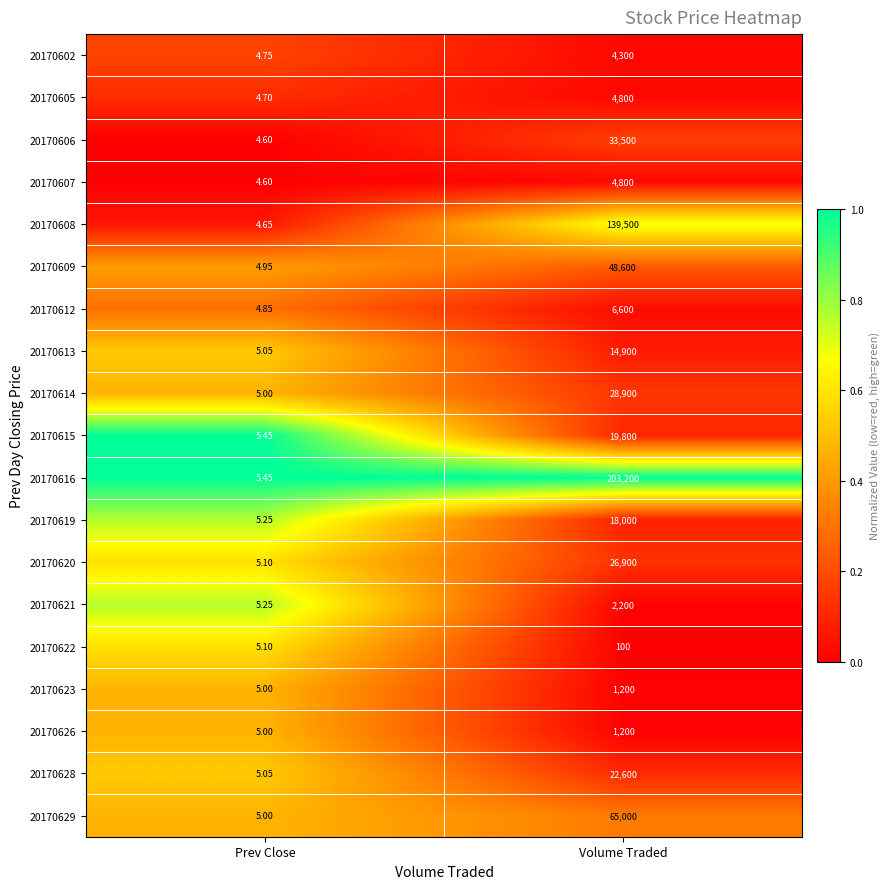

How many distinct data groups are displayed?

19